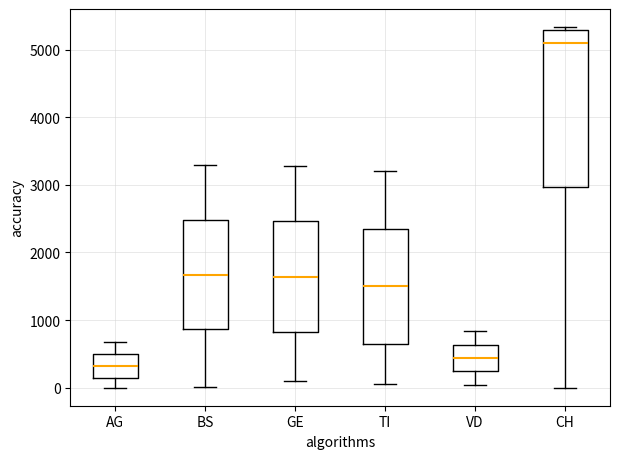

Reading left to right, transcribe this box plot: for each box, give where its median line is, the range the box spans, and where its two whiskers end, as read against the y-axis. The values are not printed on the chart, so give them approximately, as read against the axis.

AG: median 300, box 200 to 500, whiskers 0 to 700
BS: median 1700, box 900 to 2500, whiskers 0 to 3300
GE: median 1600, box 800 to 2500, whiskers 100 to 3300
TI: median 1500, box 600 to 2300, whiskers 100 to 3200
VD: median 400, box 300 to 600, whiskers 0 to 800
CH: median 5100, box 3000 to 5300, whiskers 0 to 5300 (just above the box's upper edge)